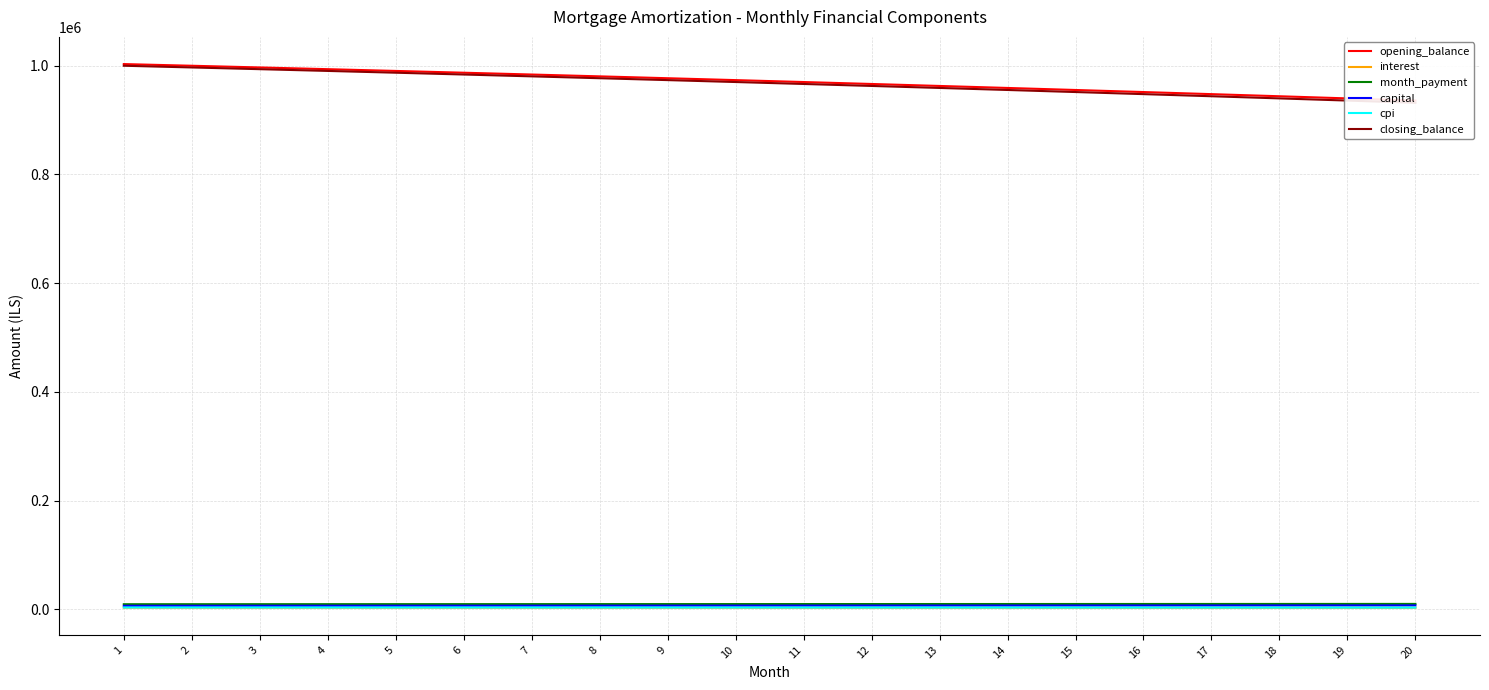

At 2, list the series in order from largest to smallest.

opening_balance, closing_balance, month_payment, capital, cpi, interest